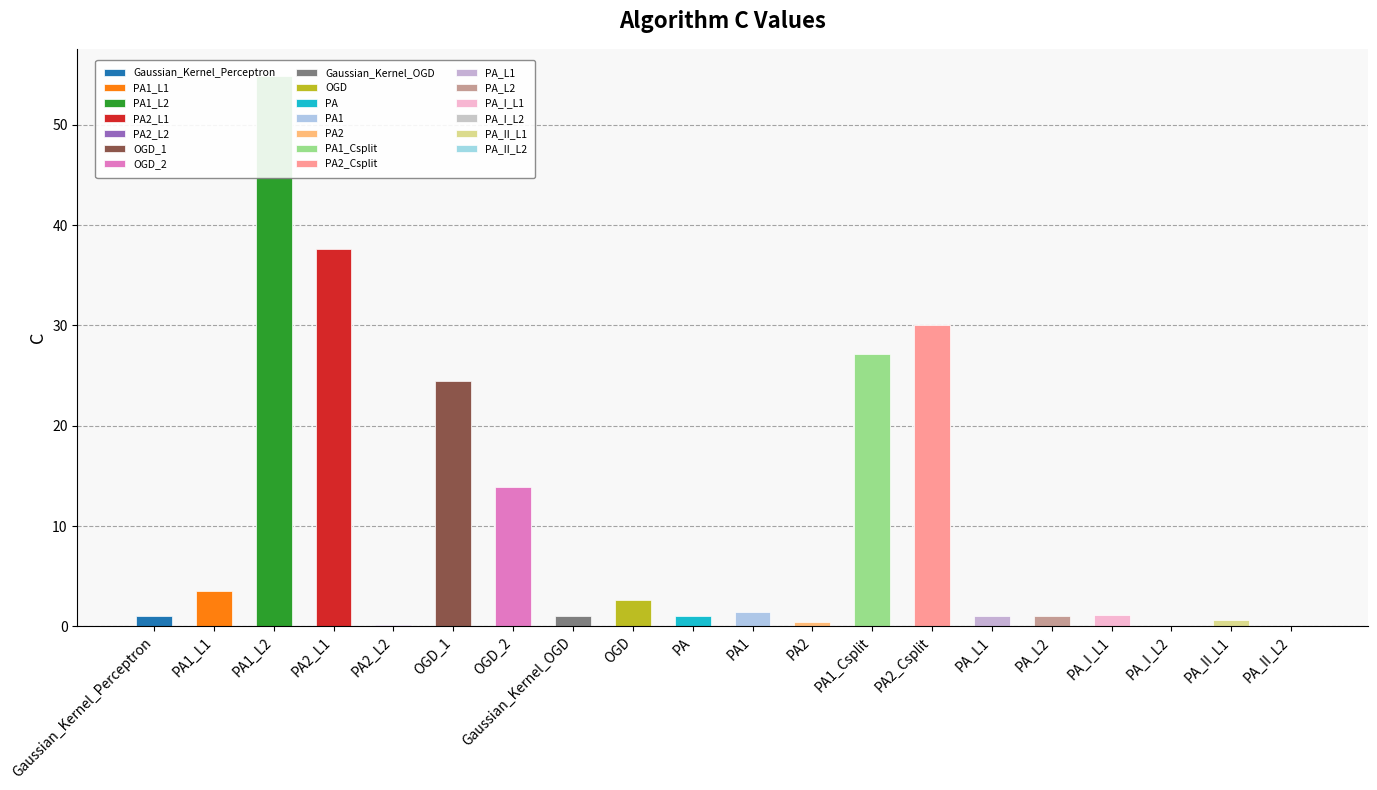

Where does the data first go above 1?

PA1_L1